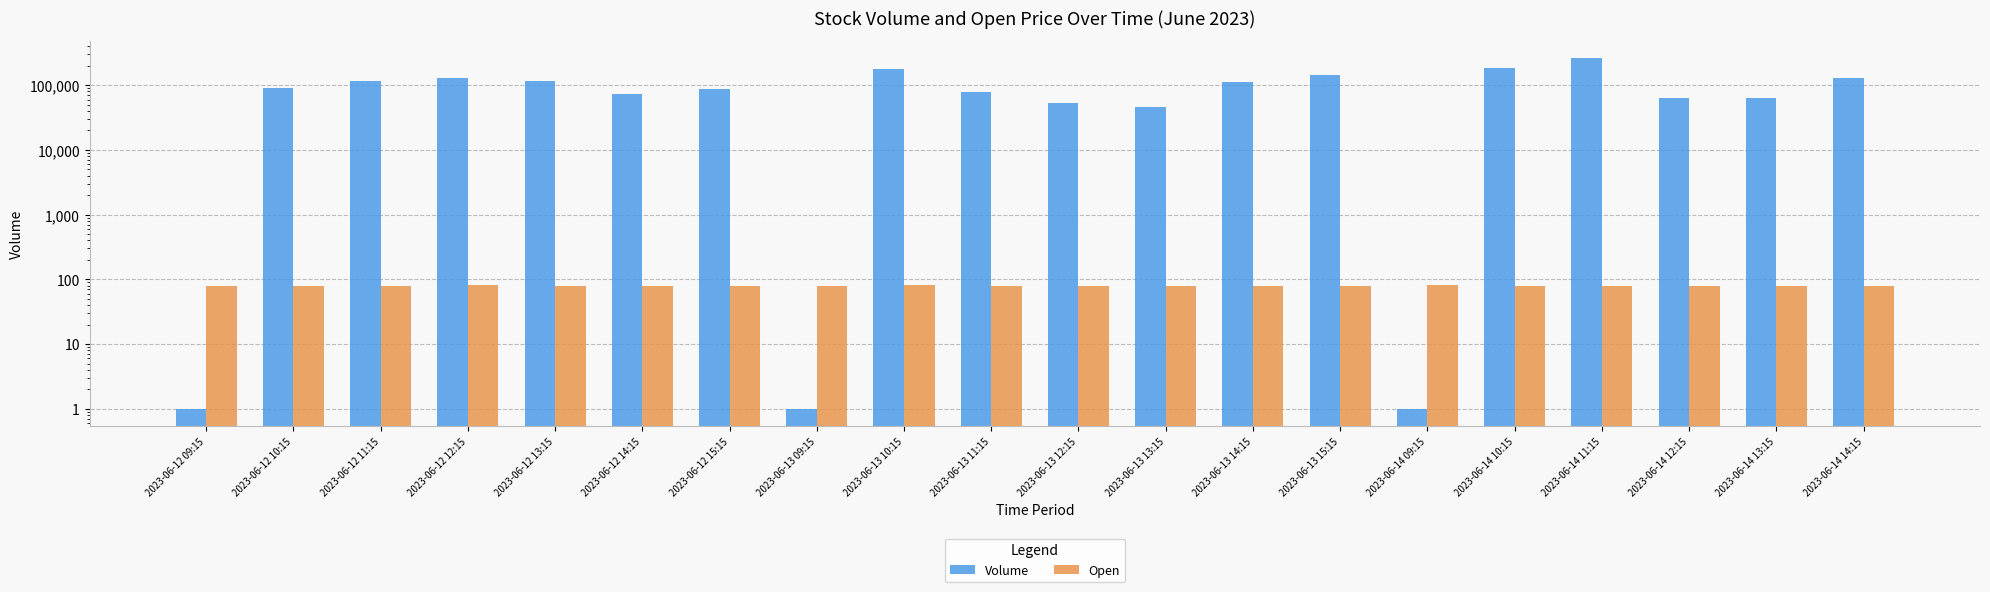

How many bars are there in each group?

2